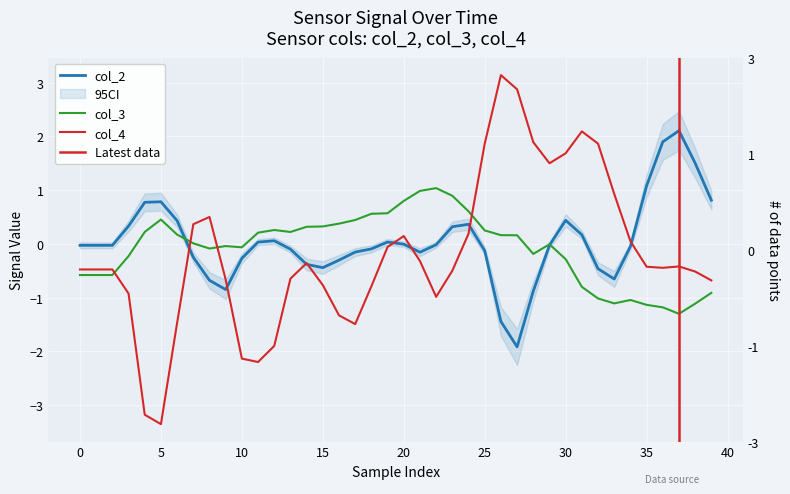

Is this an area chart (filled region under the line)?

No